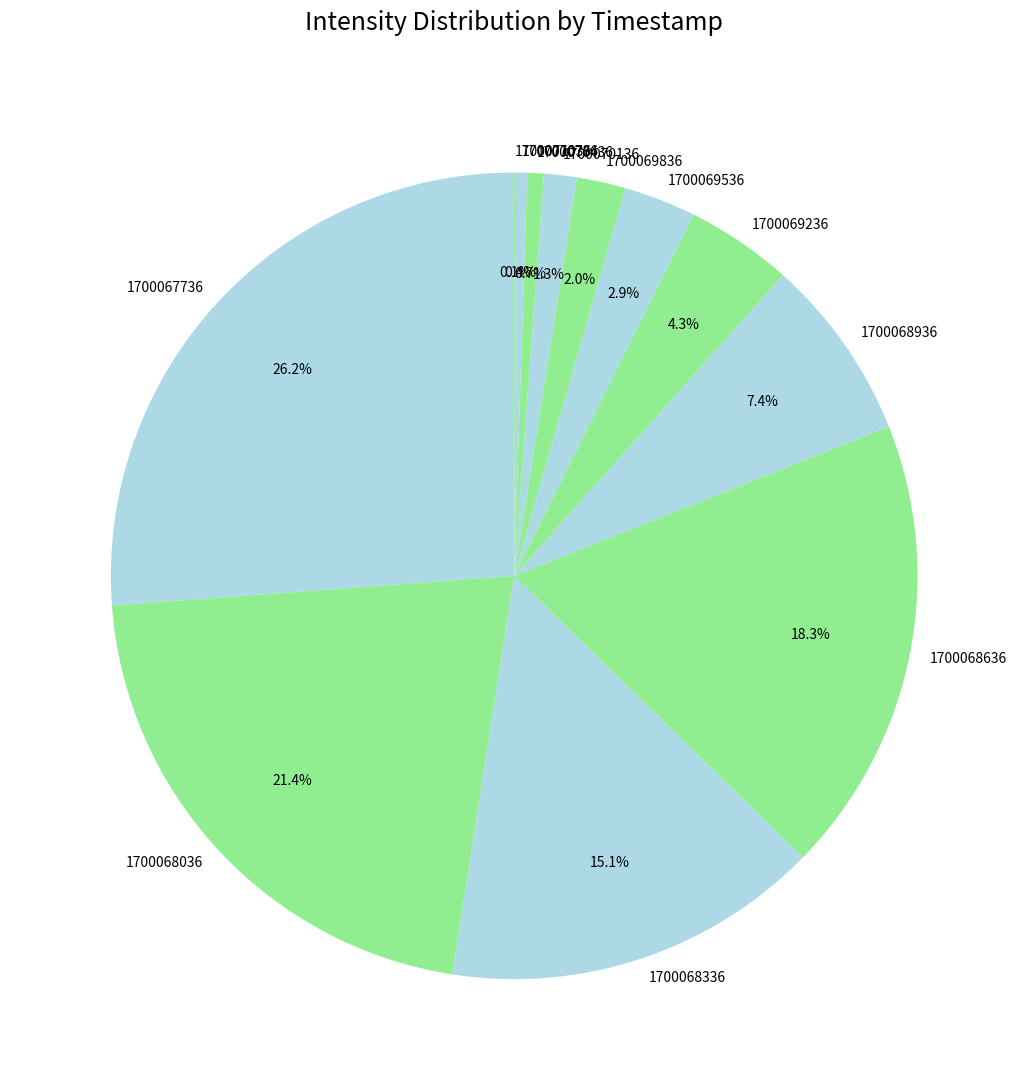

Does 1700069236 account for over 50% of the chart?

No